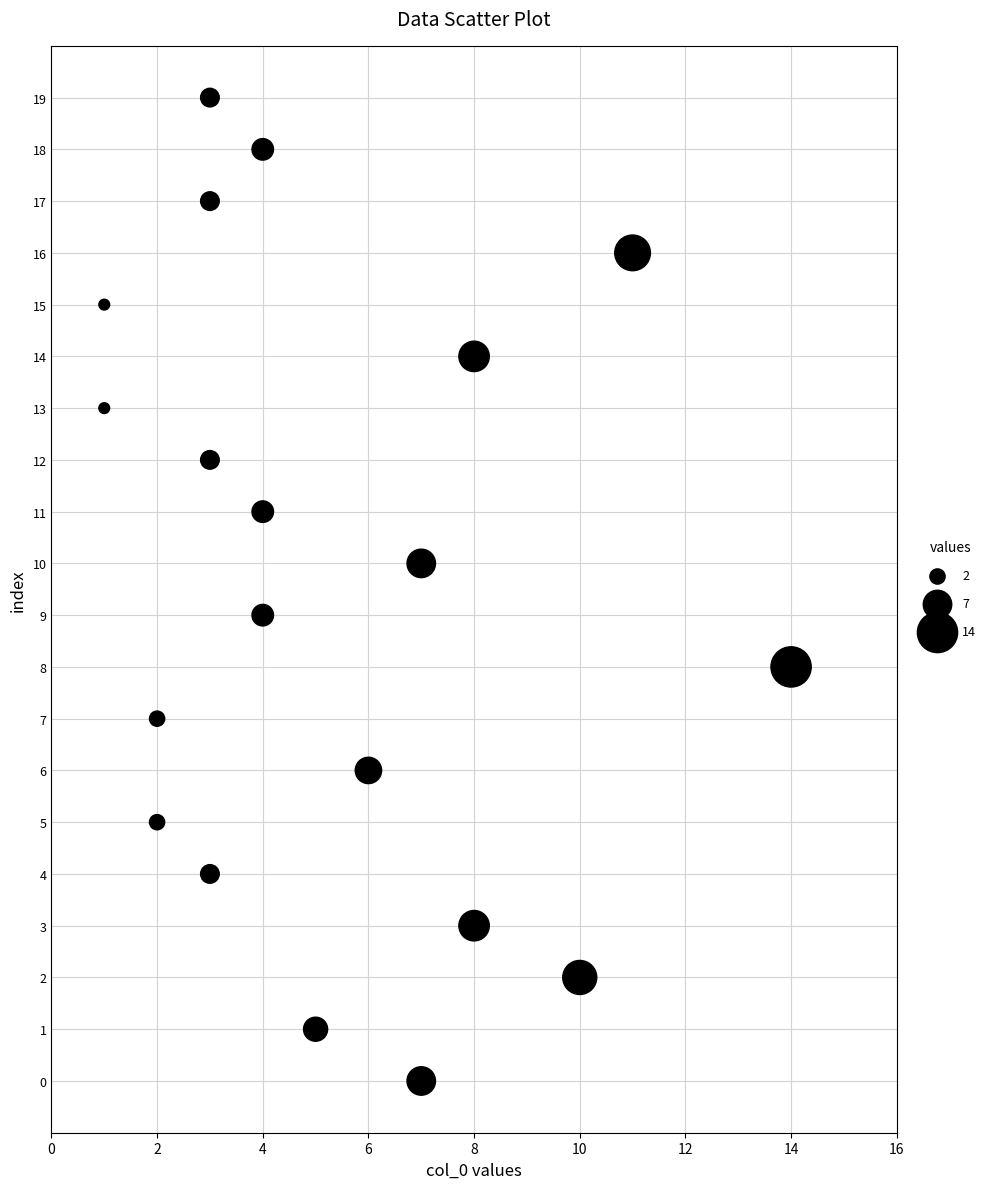

What is the range of X values (max minus min)?

13